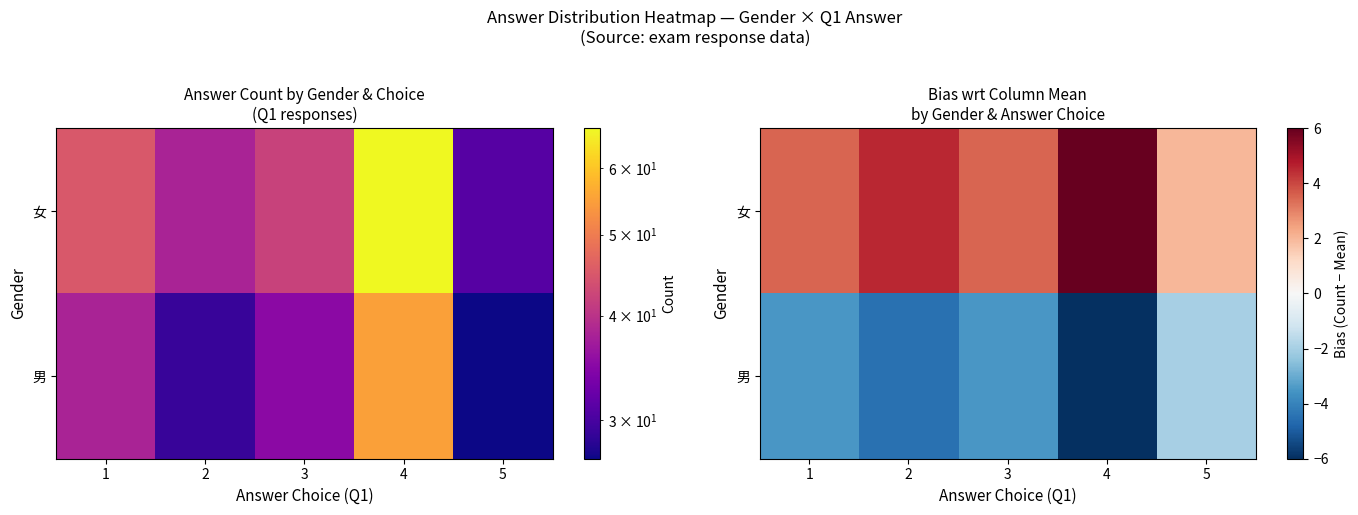

What is the spread (max minus min) of values at 4?

12.0